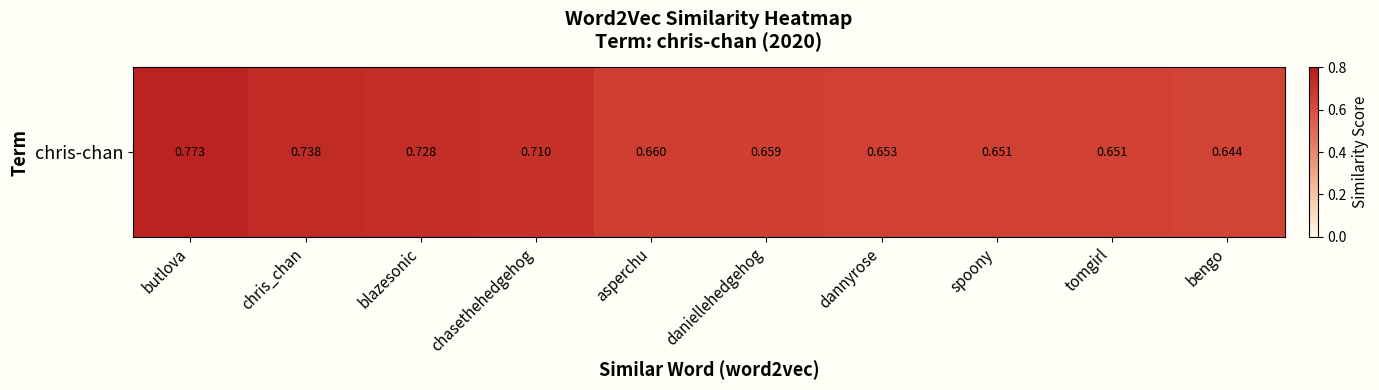

What is the change in value from blazesonic to spoony?

-0.1